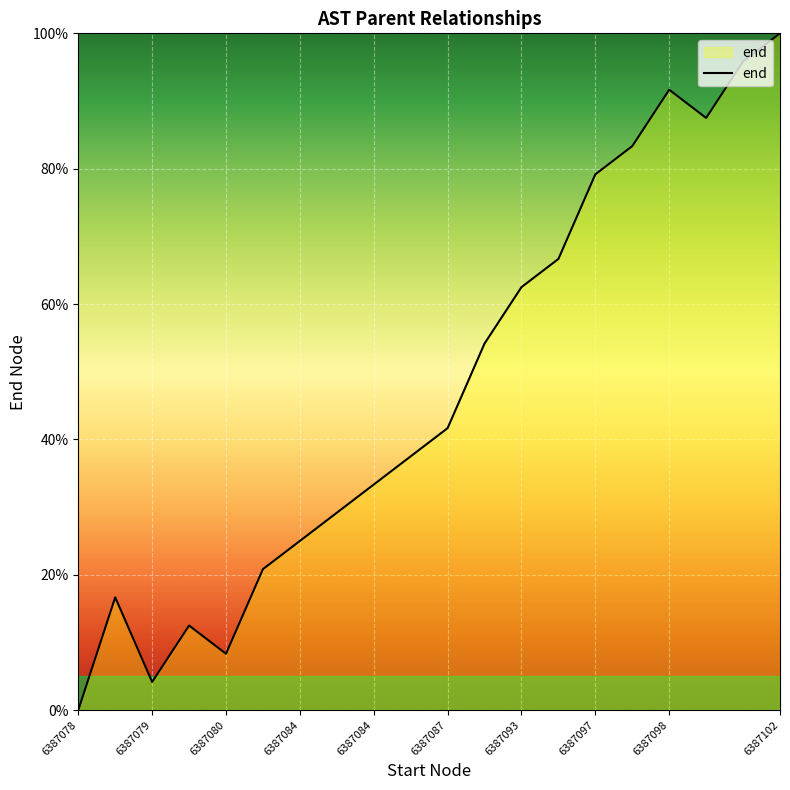

How many positive values are there?

19